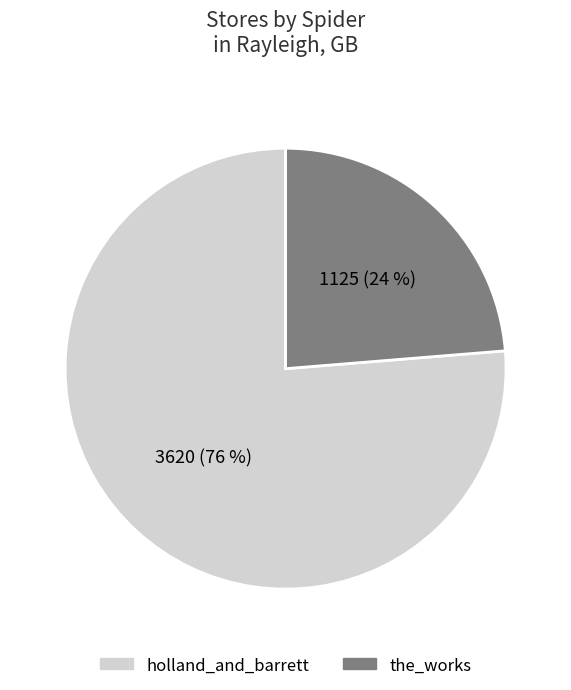

Combined, do the_works and holland_and_barrett account for over 50%?

Yes